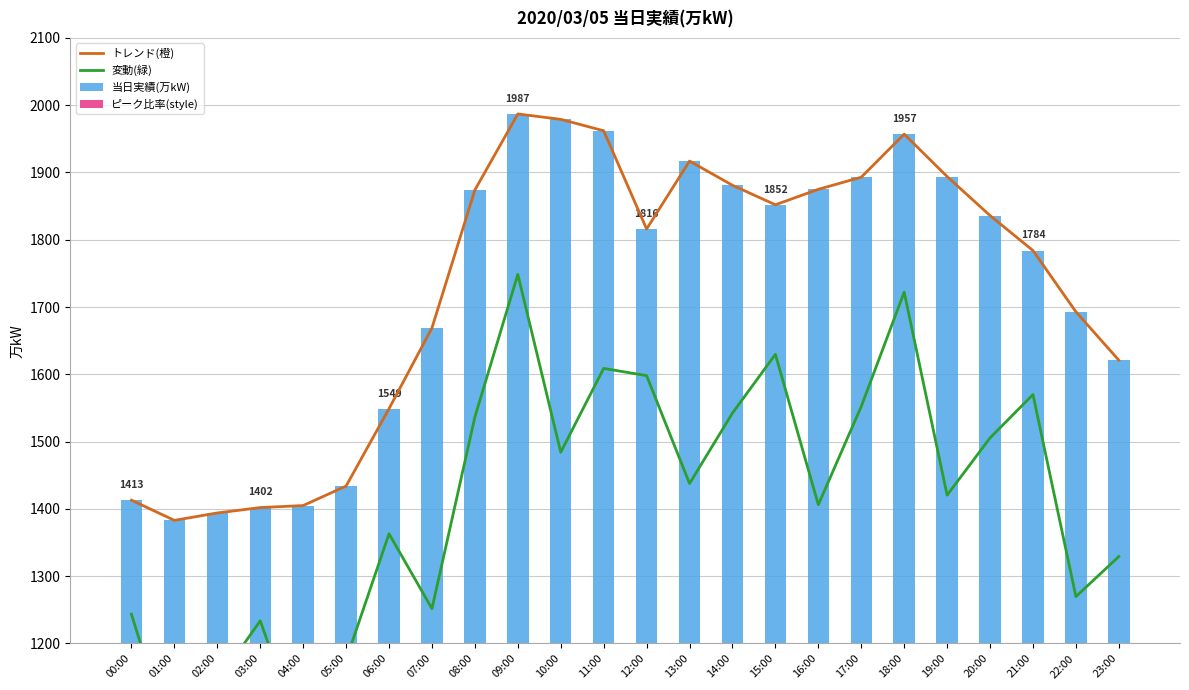

True or false: トレンド(橙) has a value of 1434.0 at 05:00.

True